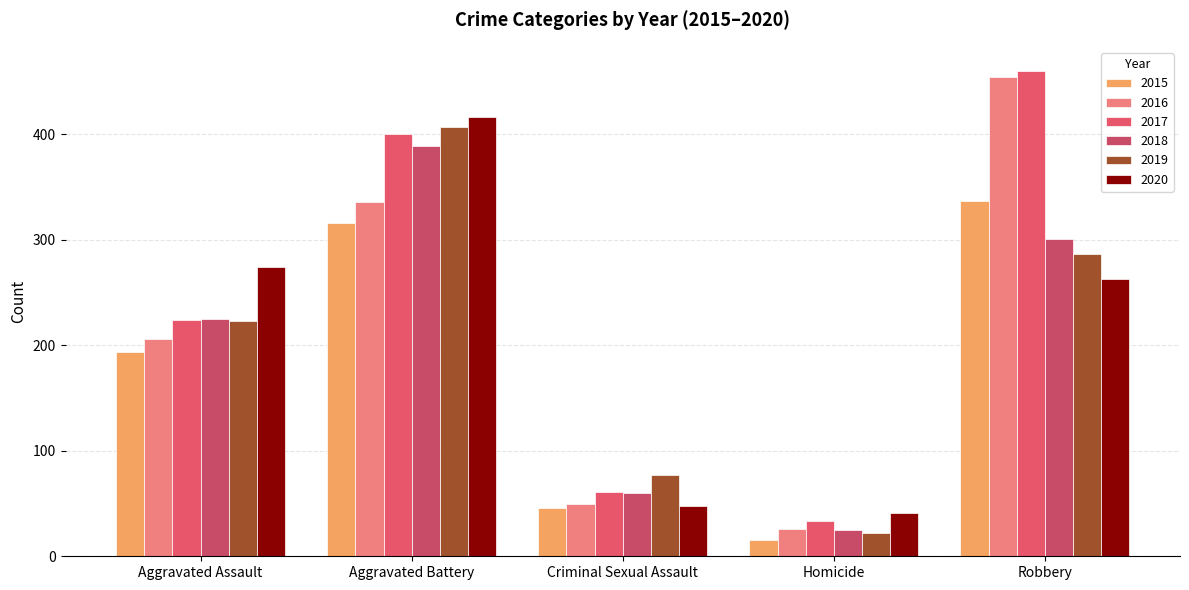

What is the difference between the highest and lowest values at Robbery?

197